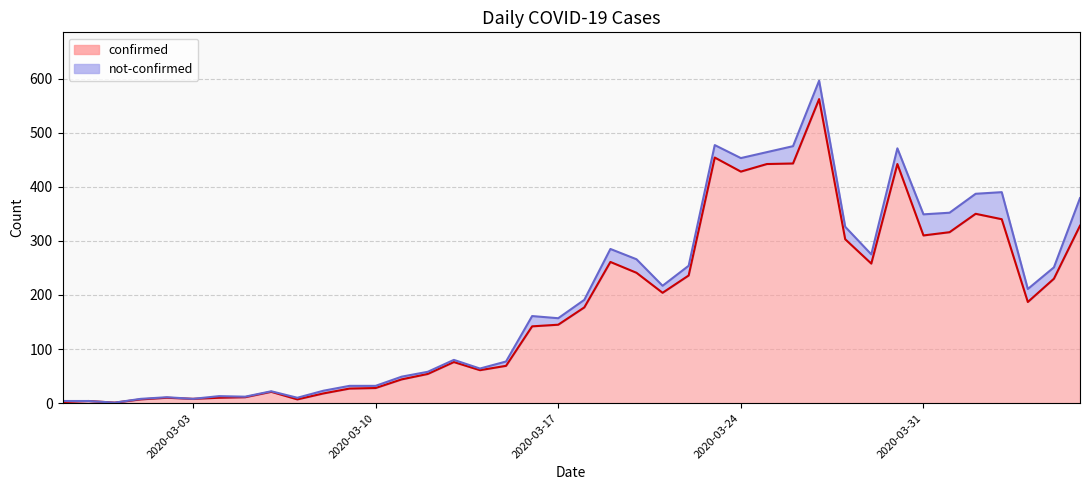

Does the chart display data point markers on the line(s)?

No